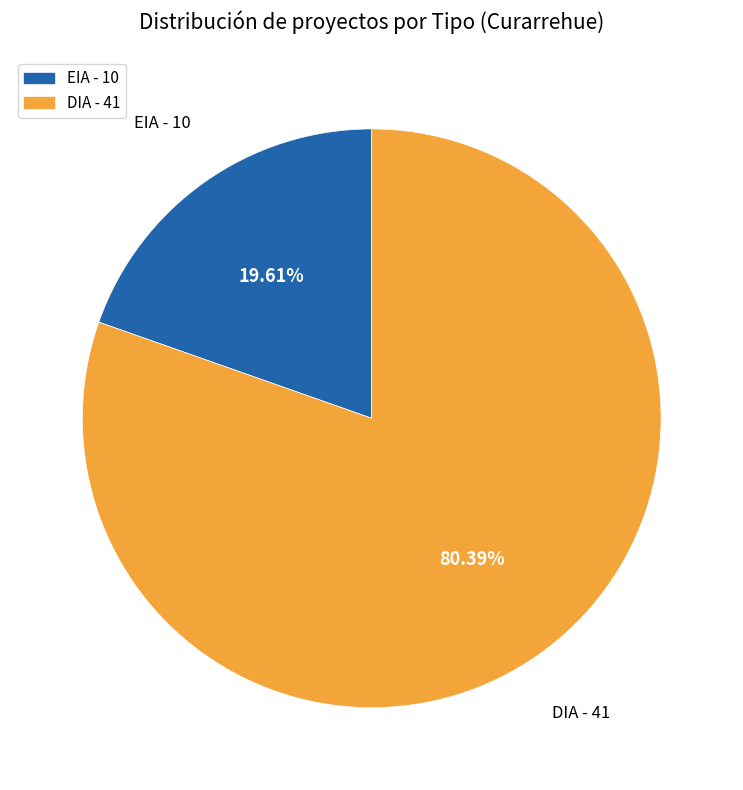

What is the ratio of the value at DIA - 41 to the value at EIA - 10?

4.1